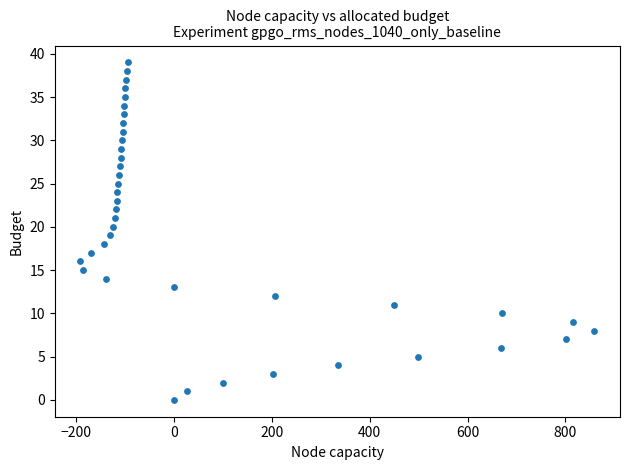

What is the range of X values (max minus min)?

1050